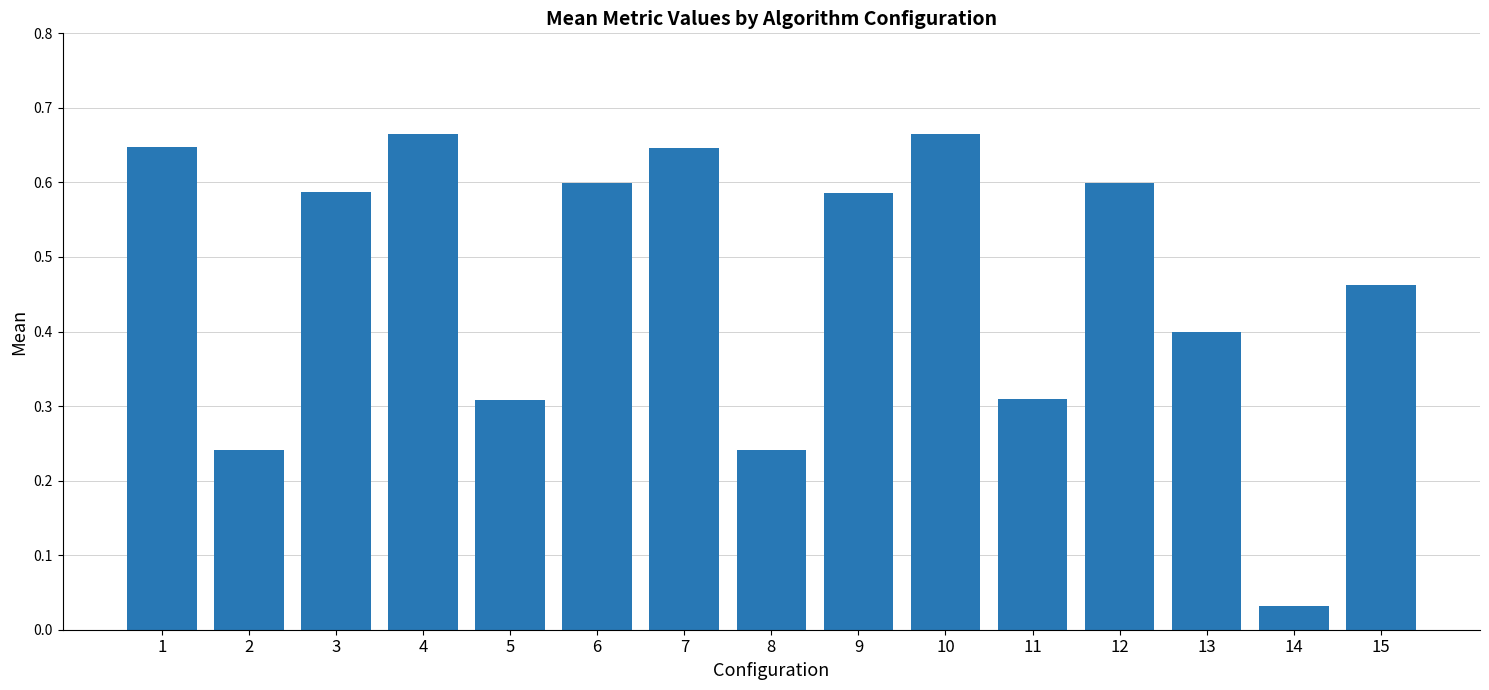

At which category does the chart reach its minimum across all series?

14